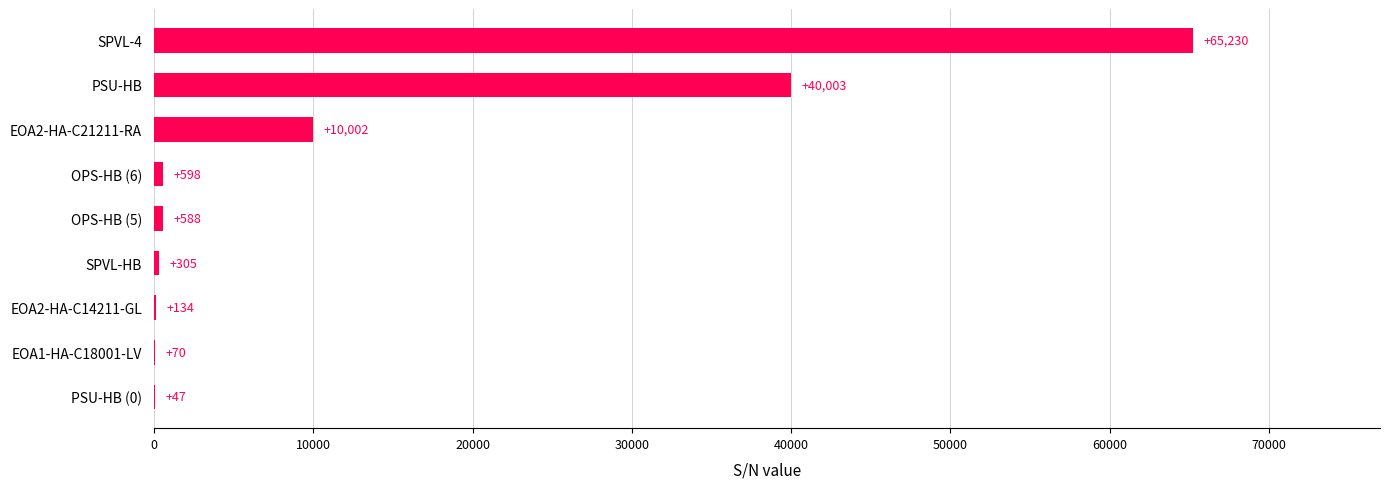

What is the maximum value shown in the chart?

65230